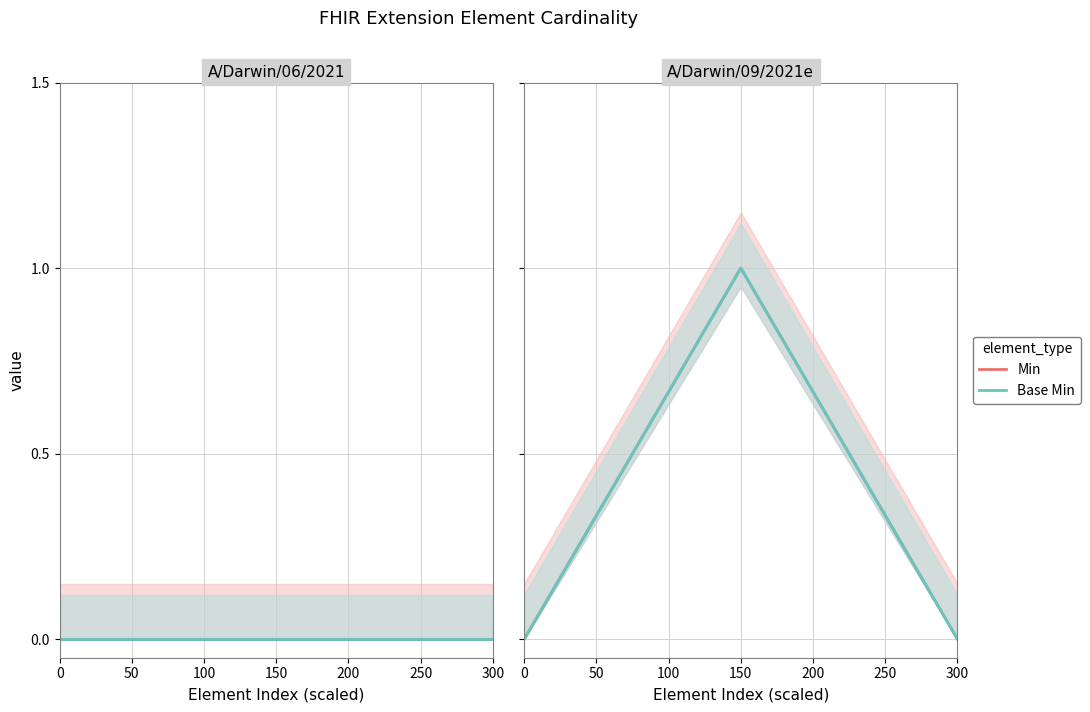

What is the sum of the Base Min values at 100 and 50?

1